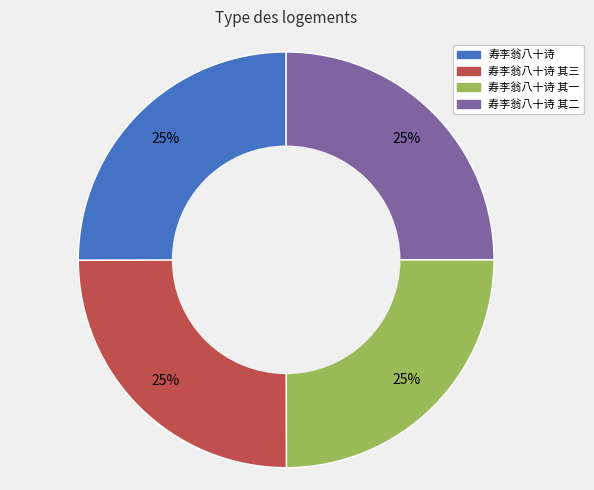

To the nearest percent, what is the average slice percentage?

25%